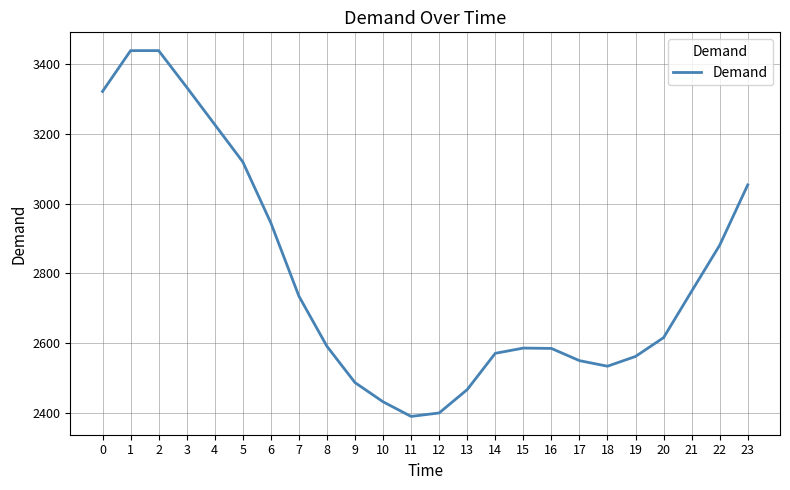

What is the difference between the maximum and minimum values?

1049